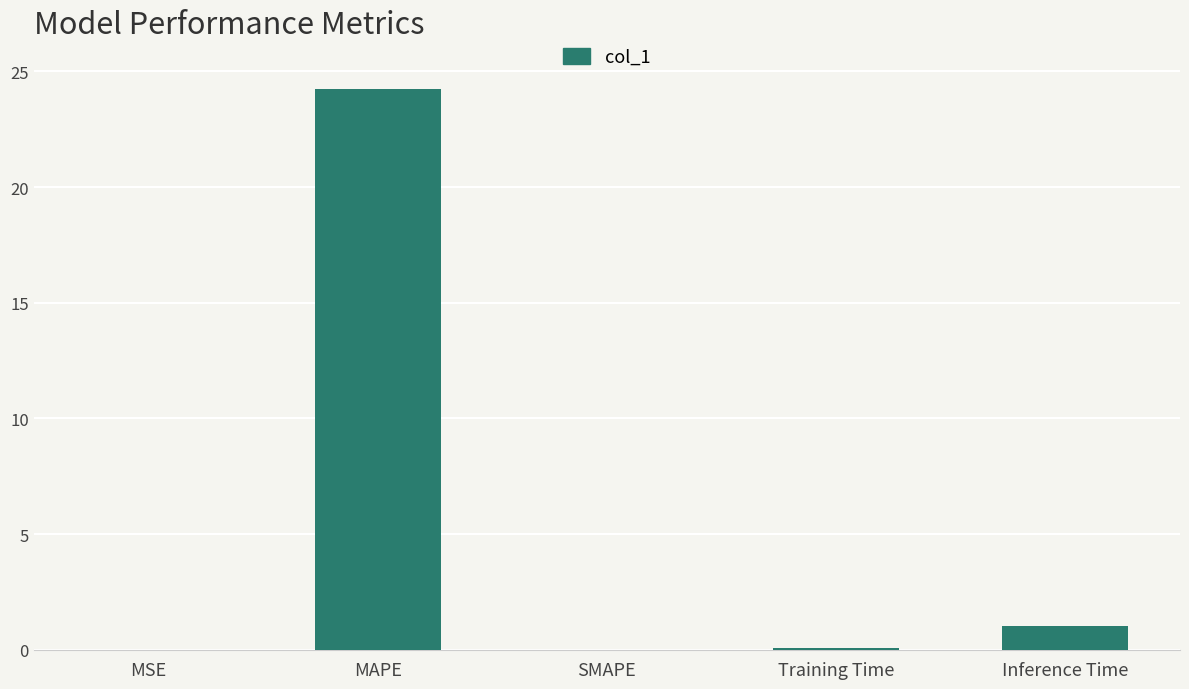

What value does the data have at MAPE?

24.2